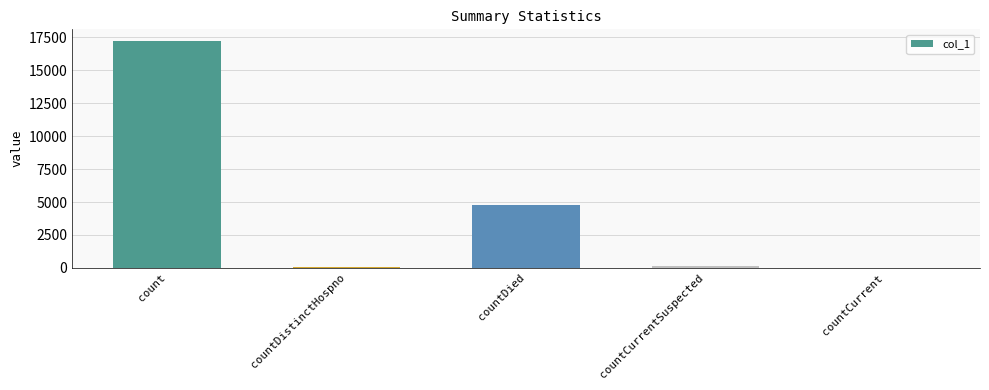

Does the chart contain stacked bars?

No